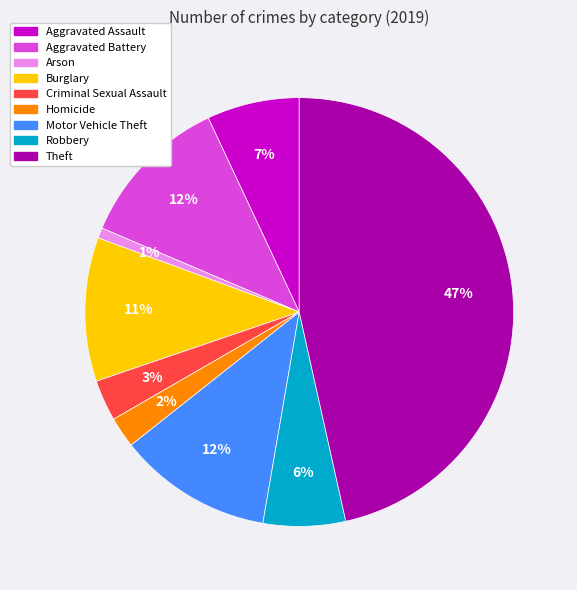

Which slice is the largest?

Theft